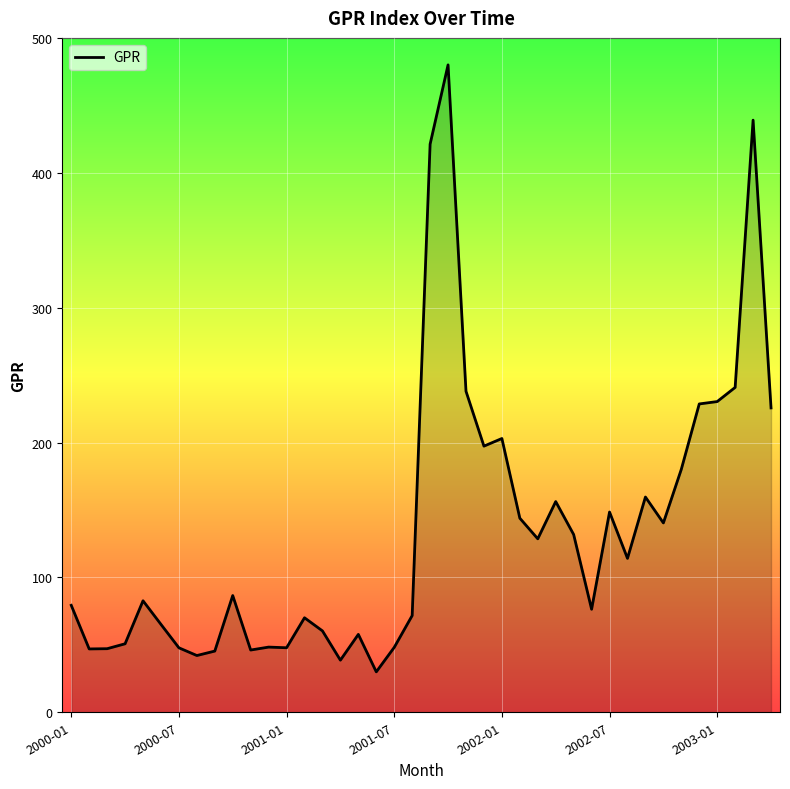

How many lines are shown in the chart?

1